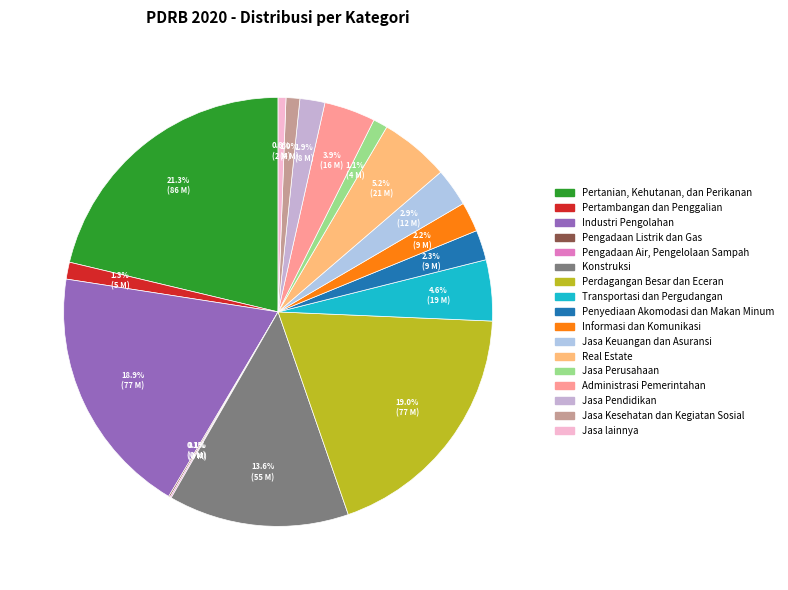

Count the number of slices in the pie.

17